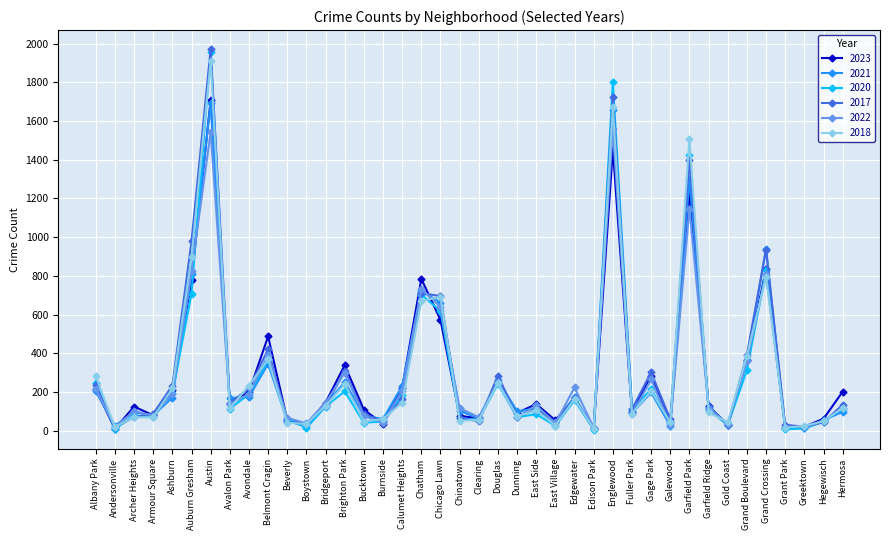

At which label does 2020 reach its peak?

Austin